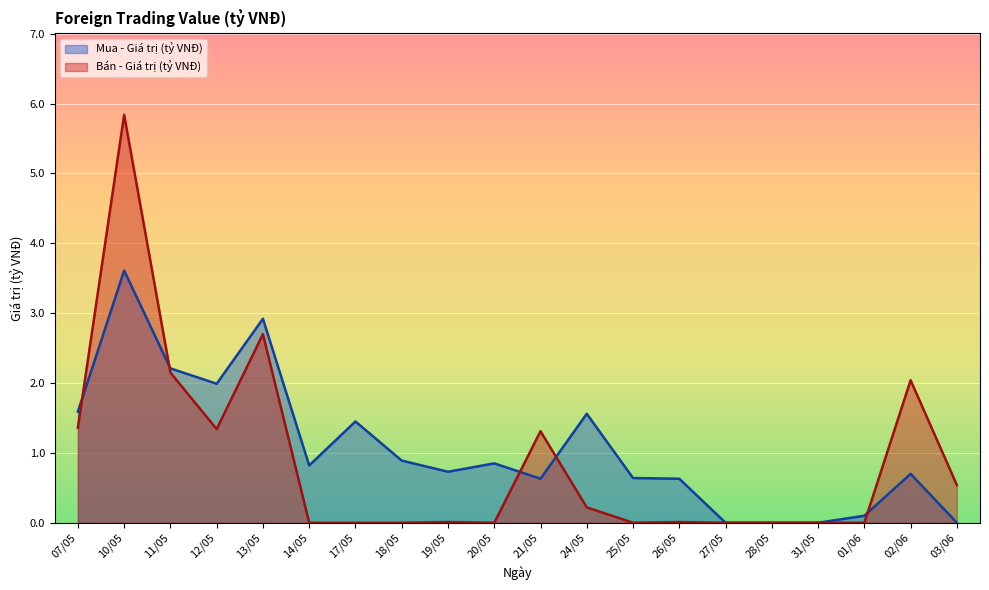

Is the value of Bán - Giá trị (tỷ VNĐ) at 11/05 greater than the value of Mua - Giá trị (tỷ VNĐ) at 19/05?

Yes